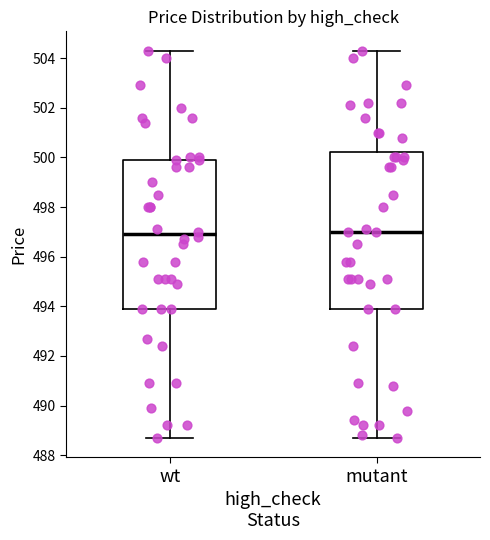

Where is the lower edge of the box for wt on the y-axis? The values are not printed on the chart, so give them approximately, as read against the axis.

494.0